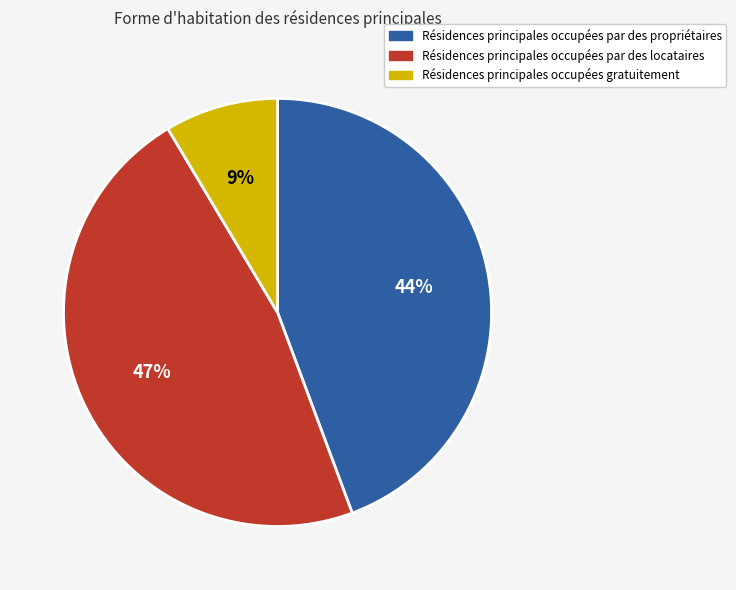

True or false: Résidences principales occupées par des propriétaires accounts for 55% of the total.

False